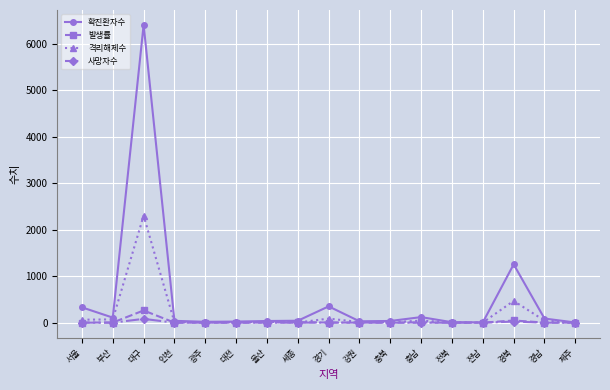

How many data points does each series have?

17